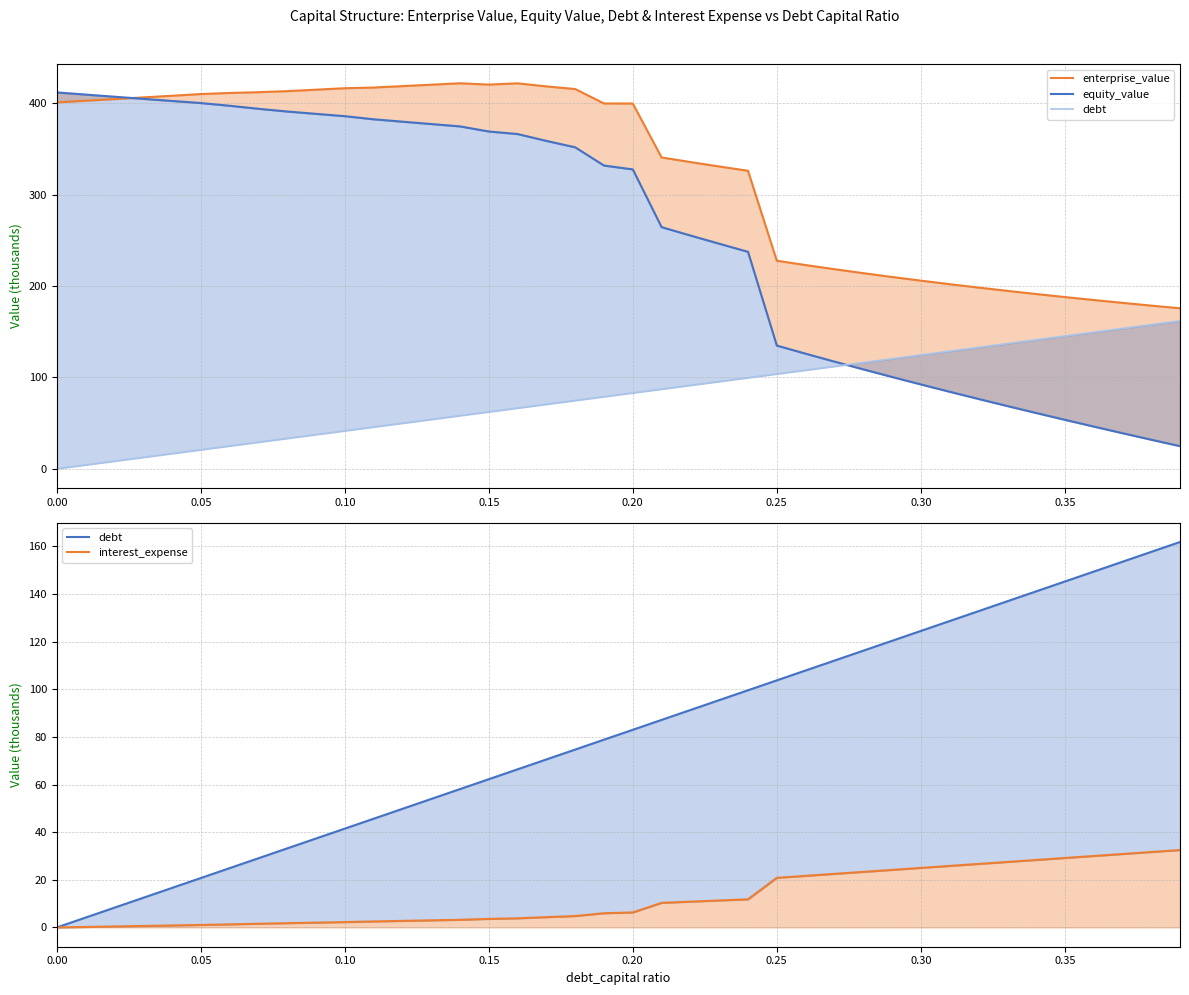

Rank the series by their average value, from lowest to highest.

interest_expense, debt, equity_value, enterprise_value